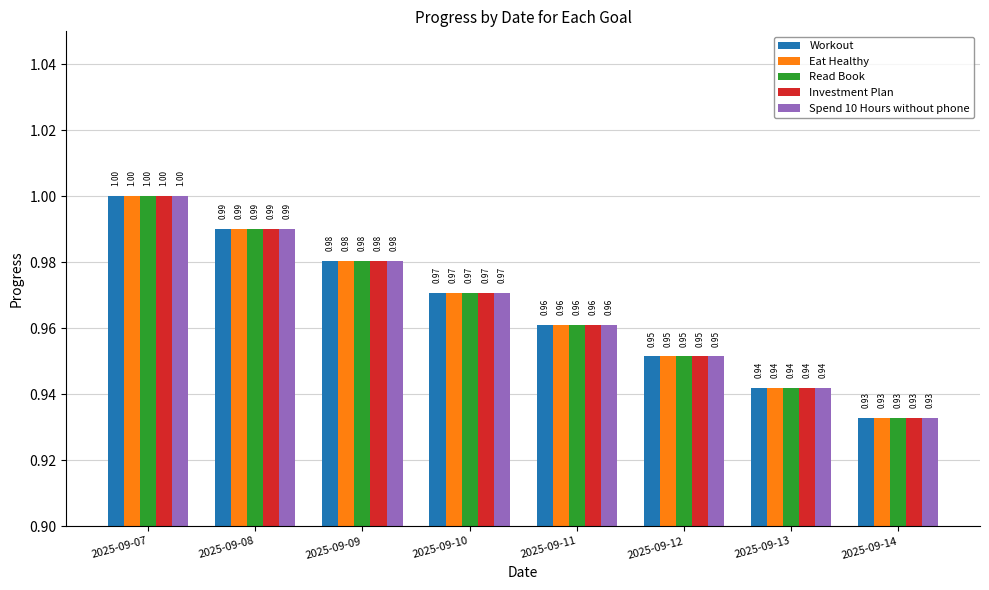

What is the sum of all Eat Healthy values?

7.7